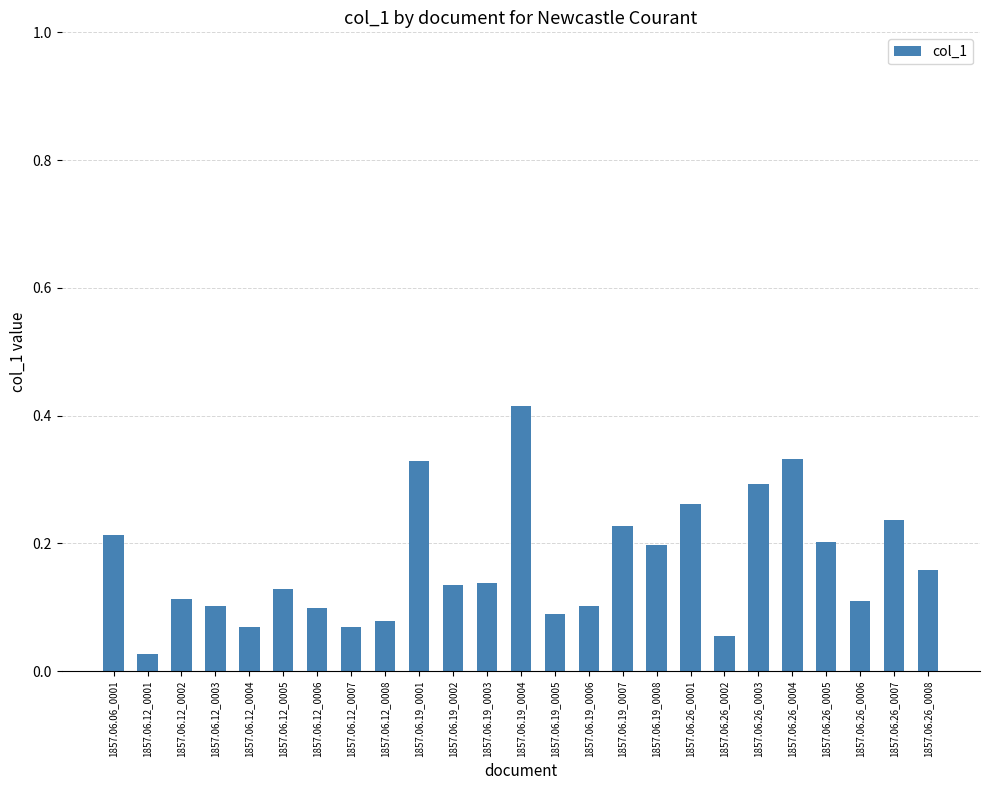

What is the change in value from 1857.06.12_0005 to 1857.06.26_0003?

+0.2